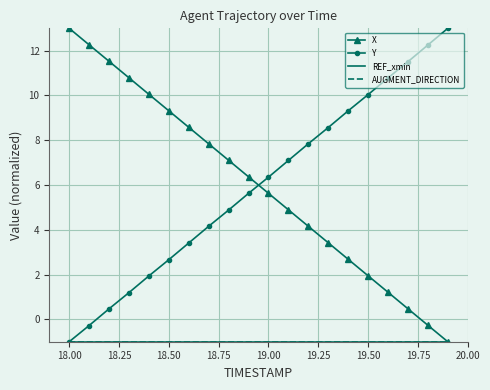

What is the maximum value shown in the chart?

13.0